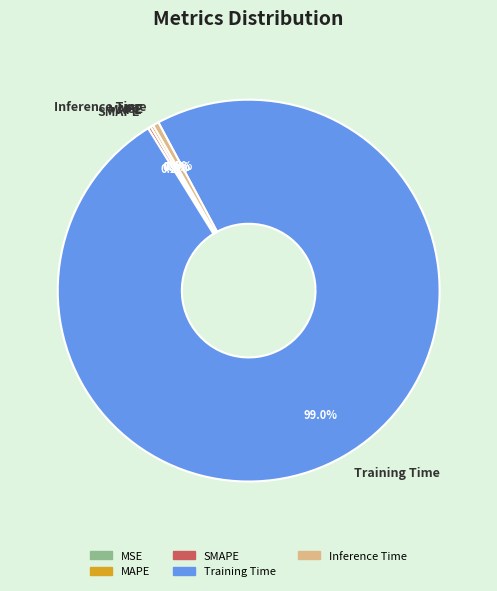

What is the majority slice?

Training Time